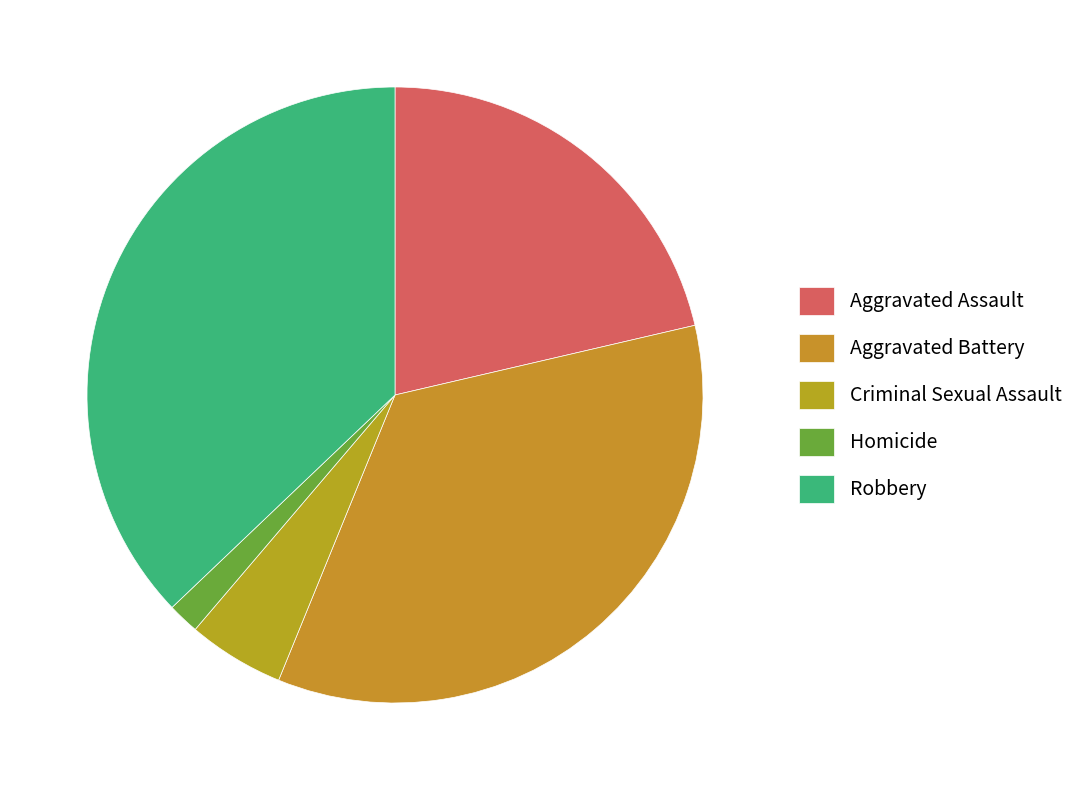

How many slices are in this pie chart?

5